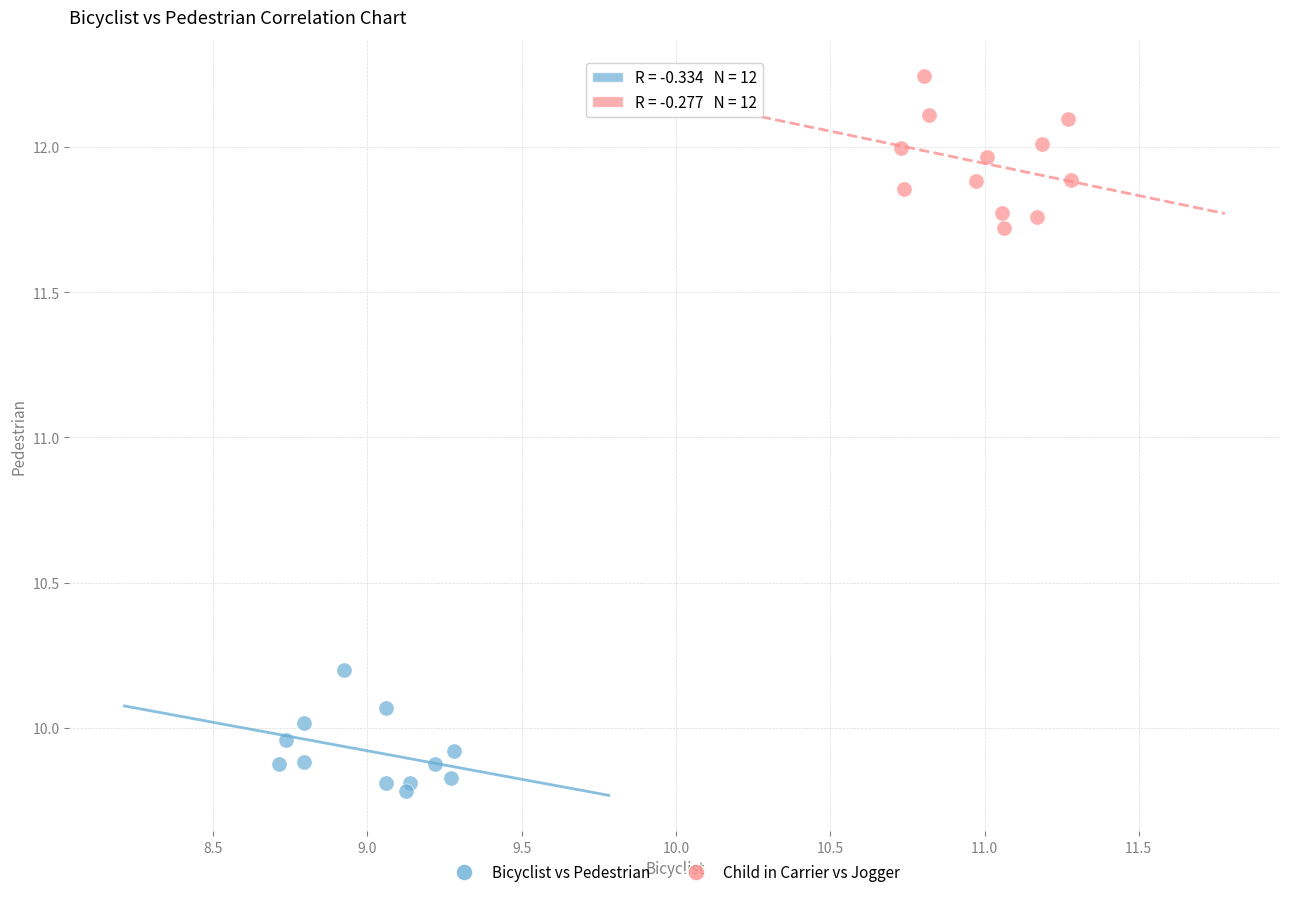

Which series reaches the minimum Y coordinate?

Bicyclist vs Pedestrian